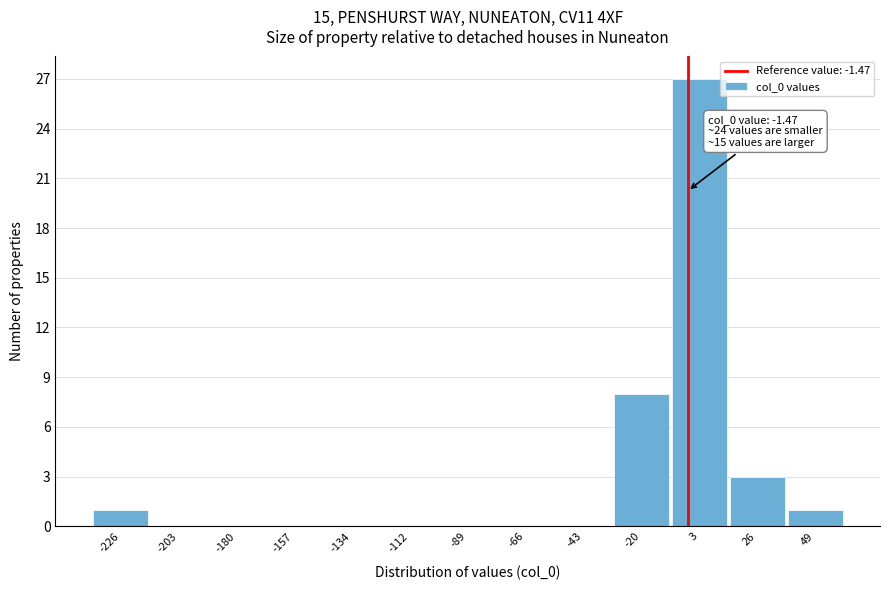

Which range on the x-axis has the tallest bar?

-10 to 15